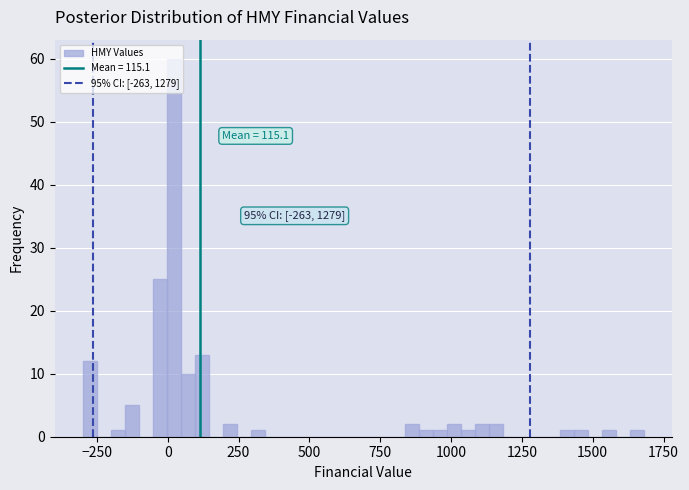

Read against the x-axis, roughly where is the centre of the tallest bar?

0